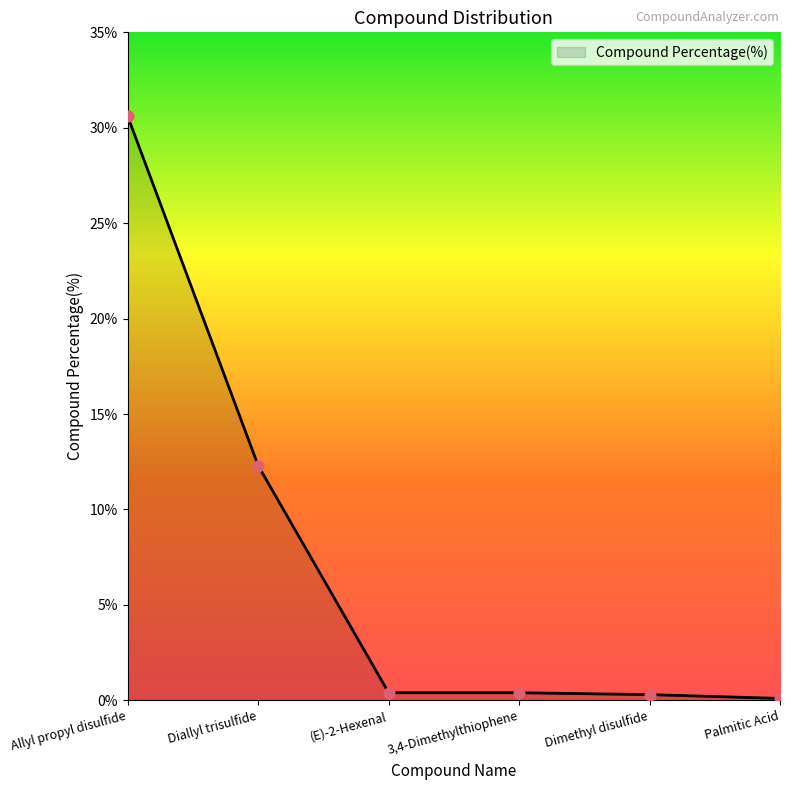

What is the change in value from Allyl propyl disulfide to Dimethyl disulfide?

-30.3